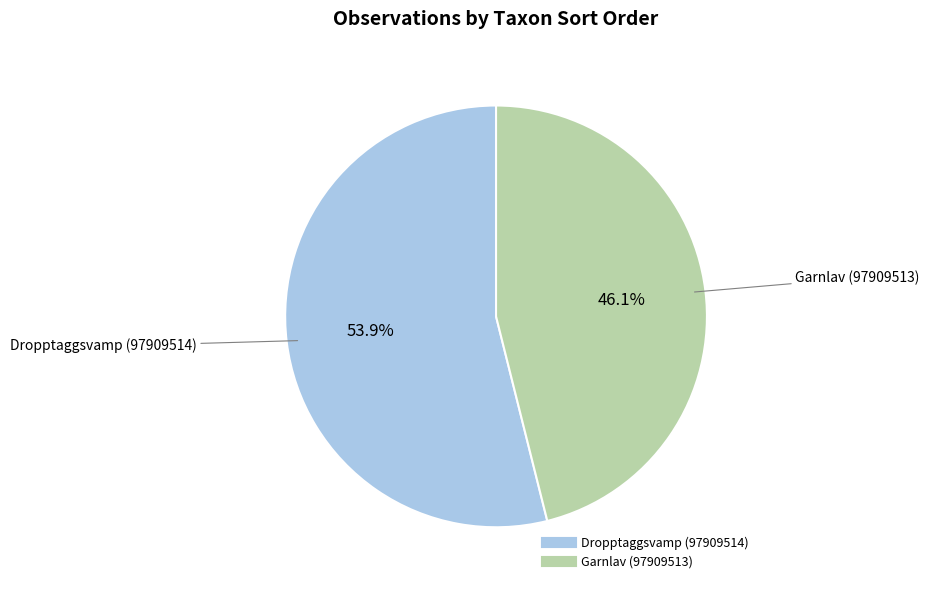

To the nearest percent, what portion does Garnlav (97909513) represent?

46%